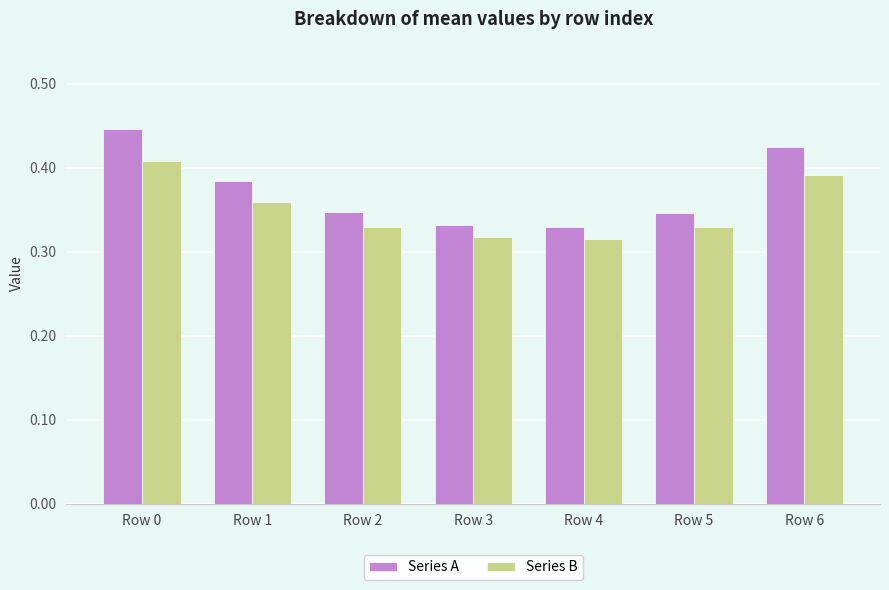

Count the Series B values in the range 0 to 1.

7